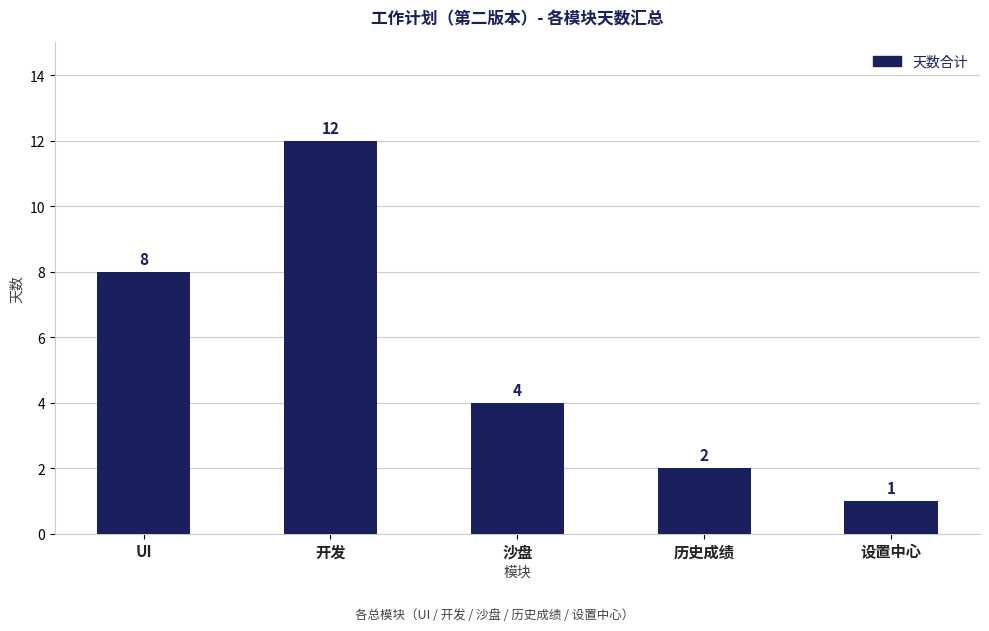

The value at 开发 is 12. True or false?

True